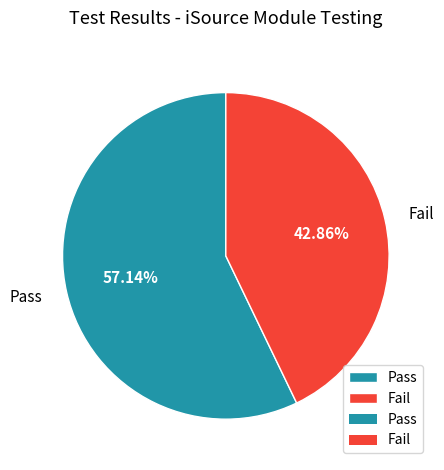

What is the largest slice in the pie chart?

Pass